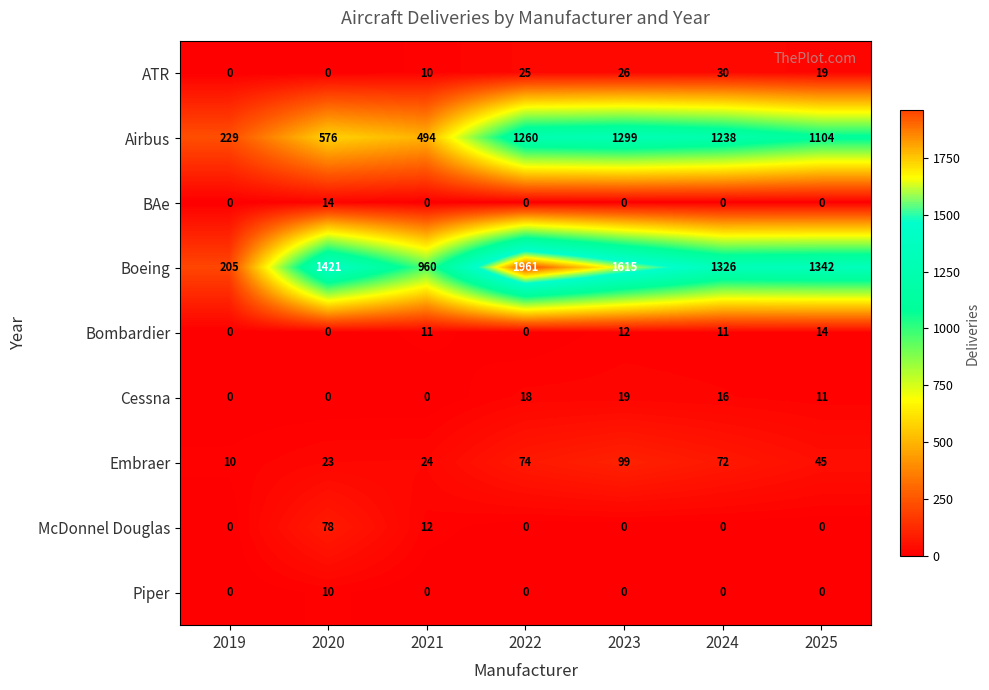

What is the sum of all BAe values?

14